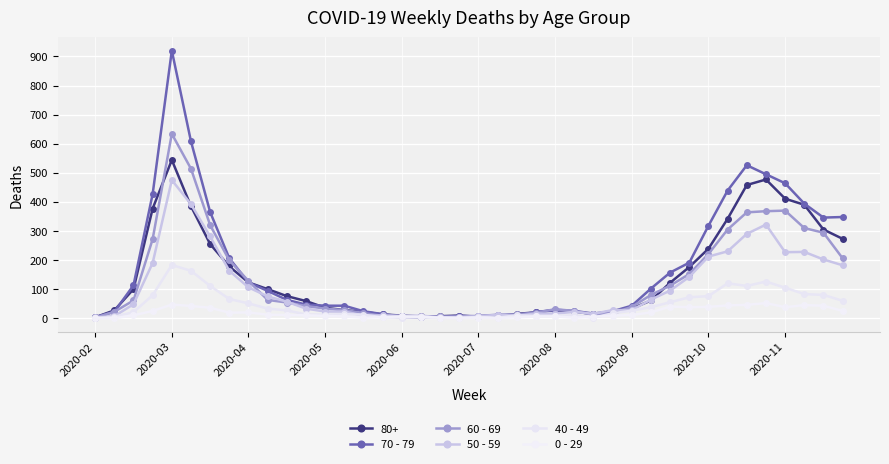

Does the chart display data point markers on the line(s)?

Yes